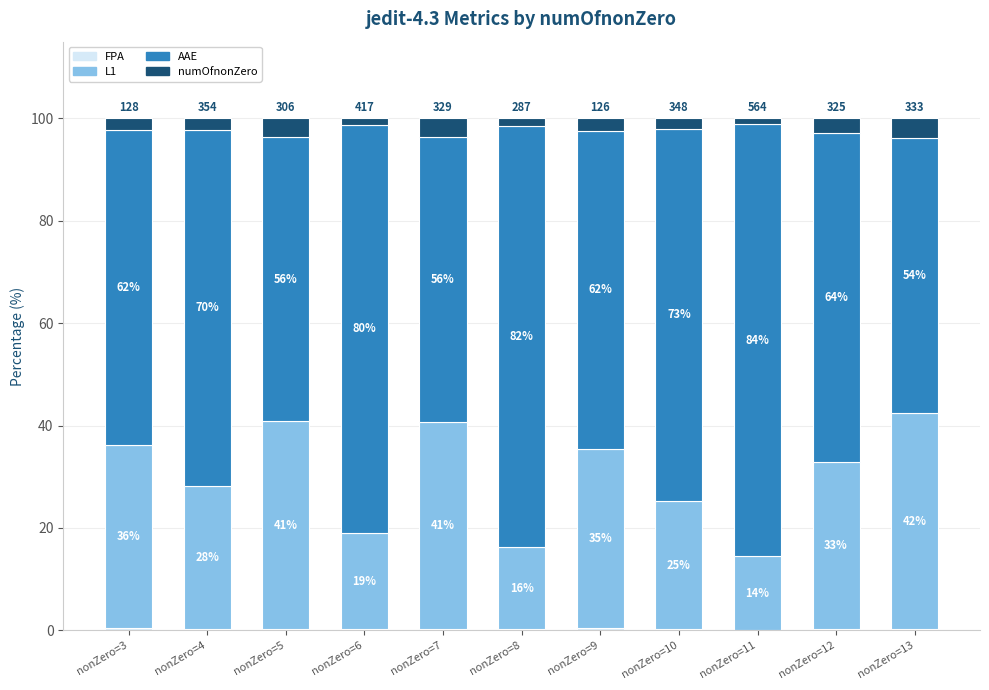

Rank the series by their maximum value, from highest to lowest.

AAE, L1, numOfnonZero, FPA